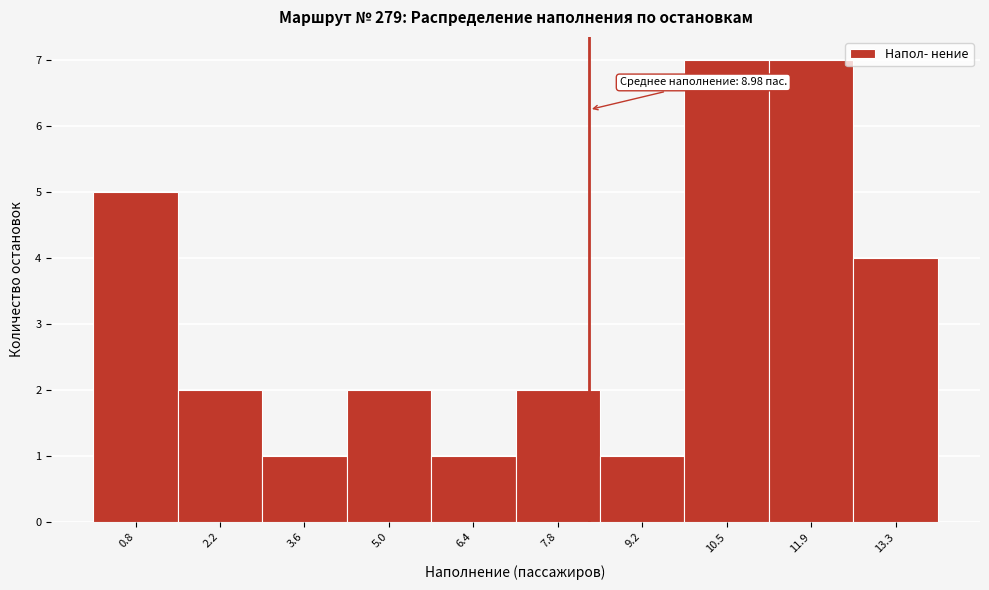

Reading left to right, what are all the values shown in this chart?

5	2	1	2	1	2	1	7	7	4